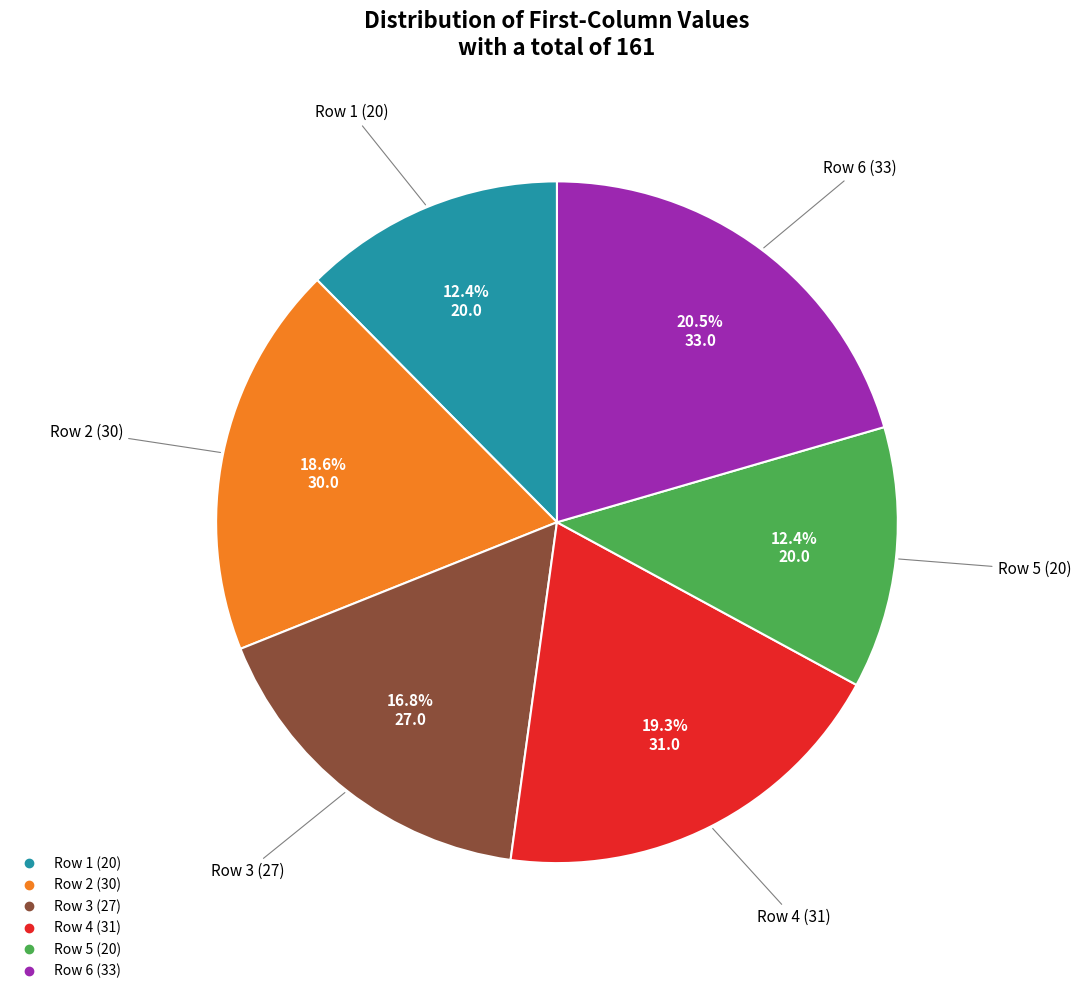

Is there a majority slice in this chart?

No